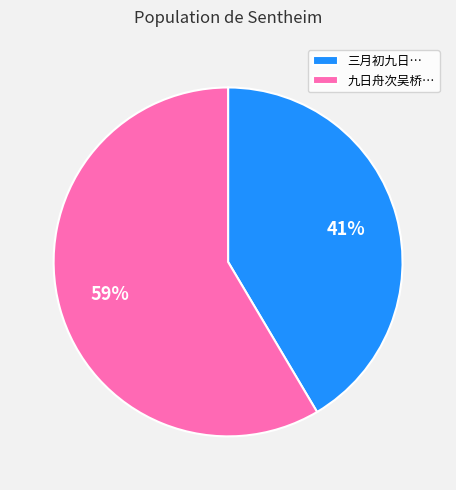

To the nearest percent, what portion does 九日舟次吴桥… represent?

59%